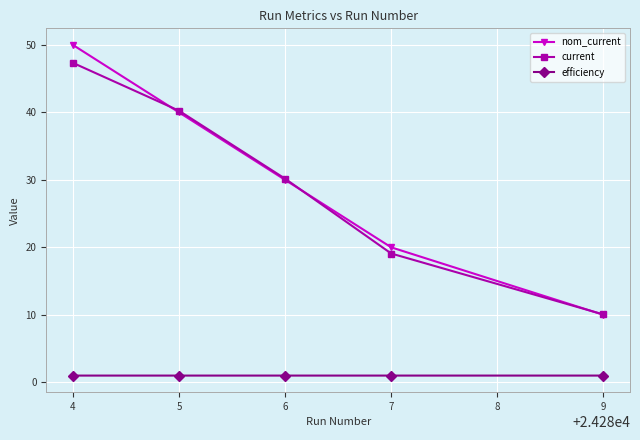

Reading left to right, what are all the values shown in this chart?

nom_current: 50.0	40.0	30.0	20.0	10.0
current: 47.3	40.2	30.2	19.1	10.1
efficiency: 1.0	1.0	1.0	1.0	1.0